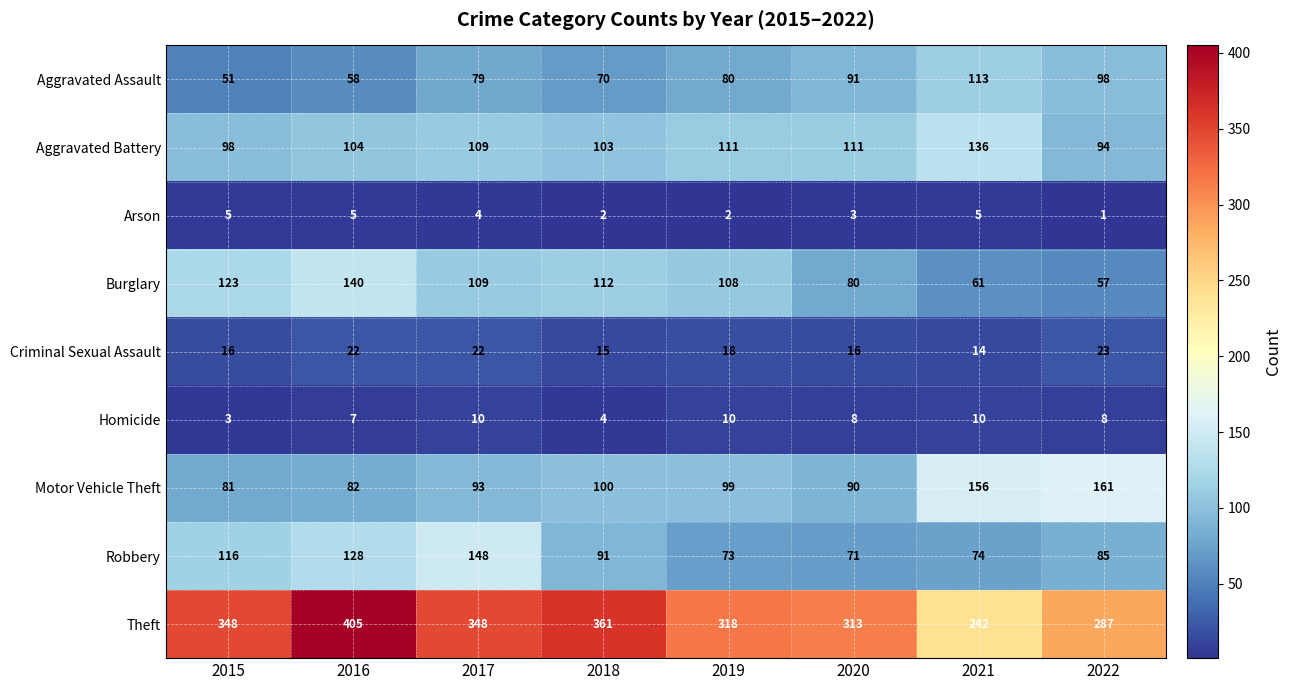

What is the difference between the second highest and minimum values in the Homicide series?

7